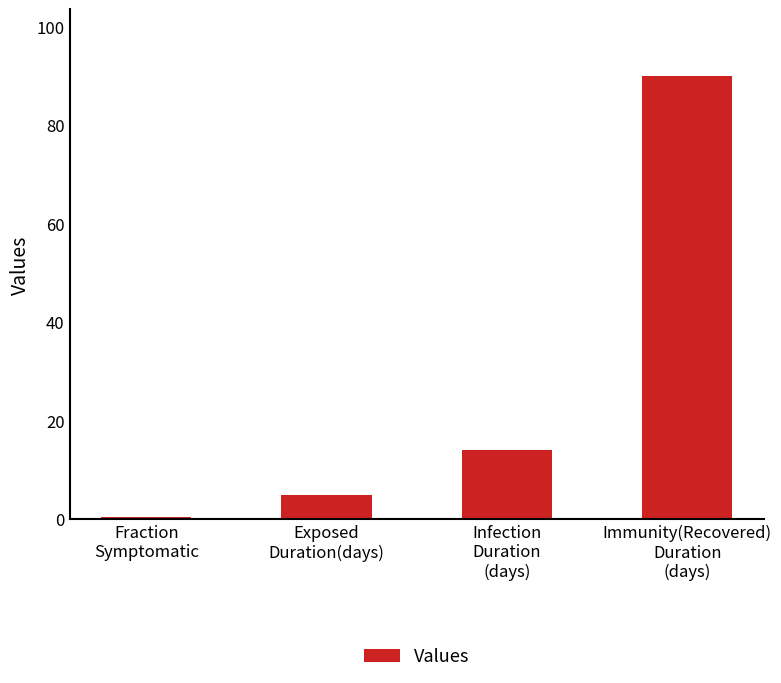

What is the label of the 2nd bar from the right?

Infection
Duration
(days)